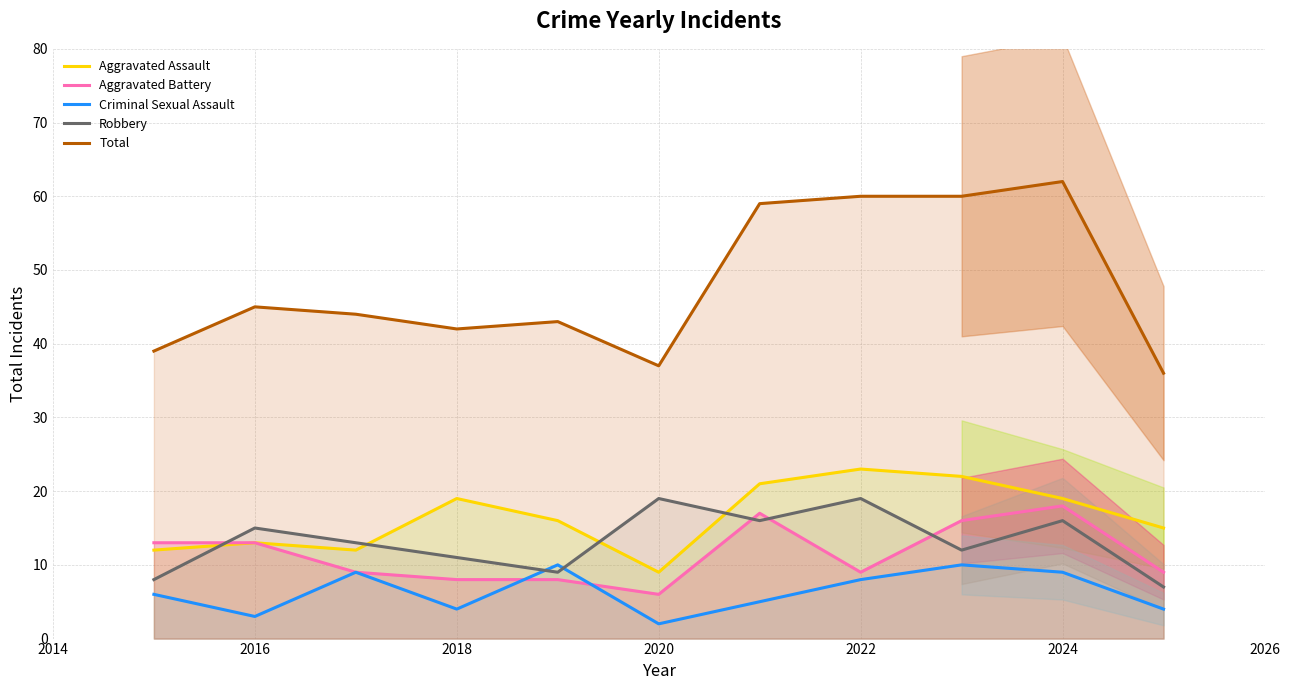

How many interior local peaks does the Total series have?

3